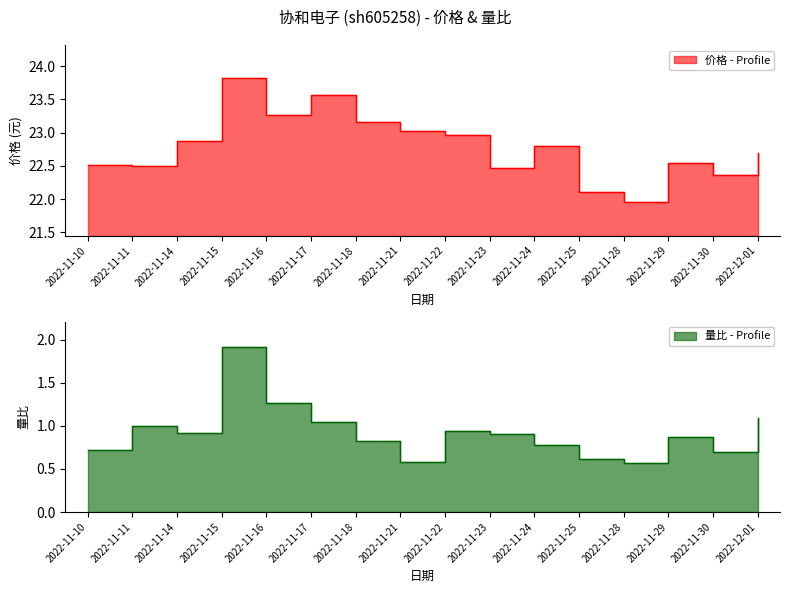

What is the highest value of the 量比 series?

1.9